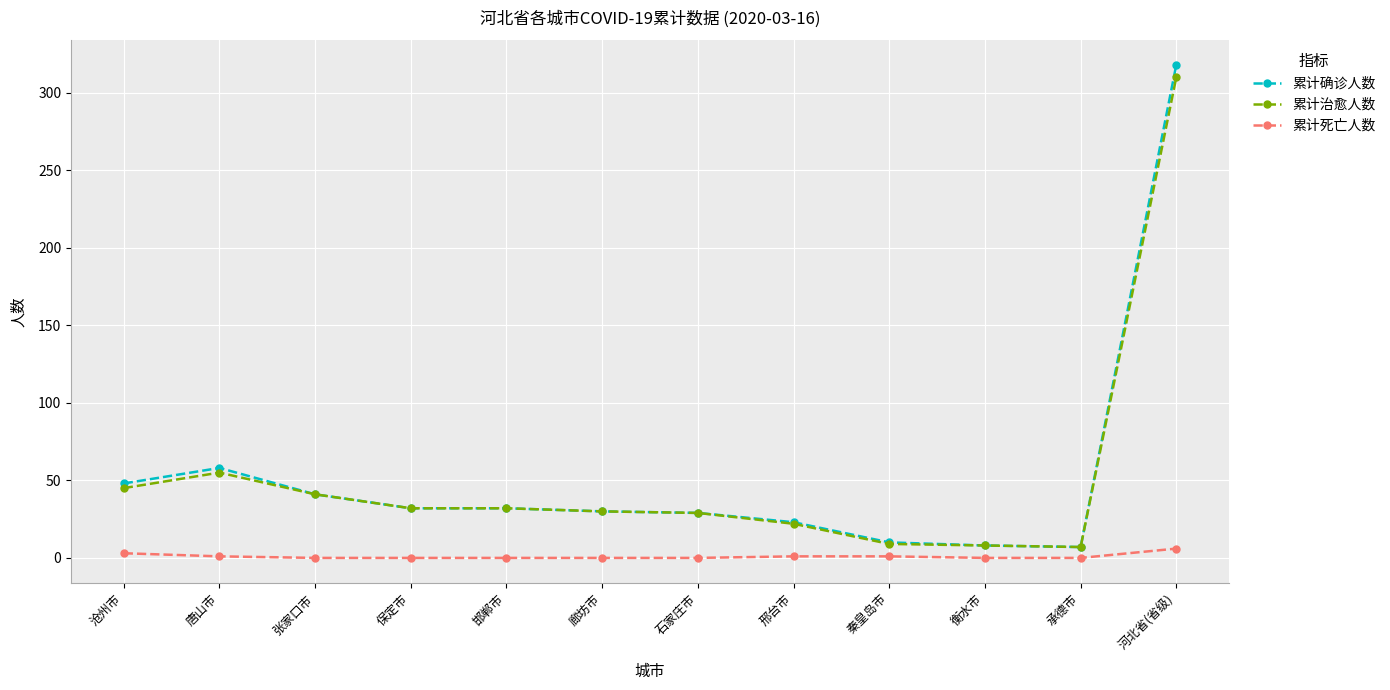

Does the chart display data point markers on the line(s)?

Yes